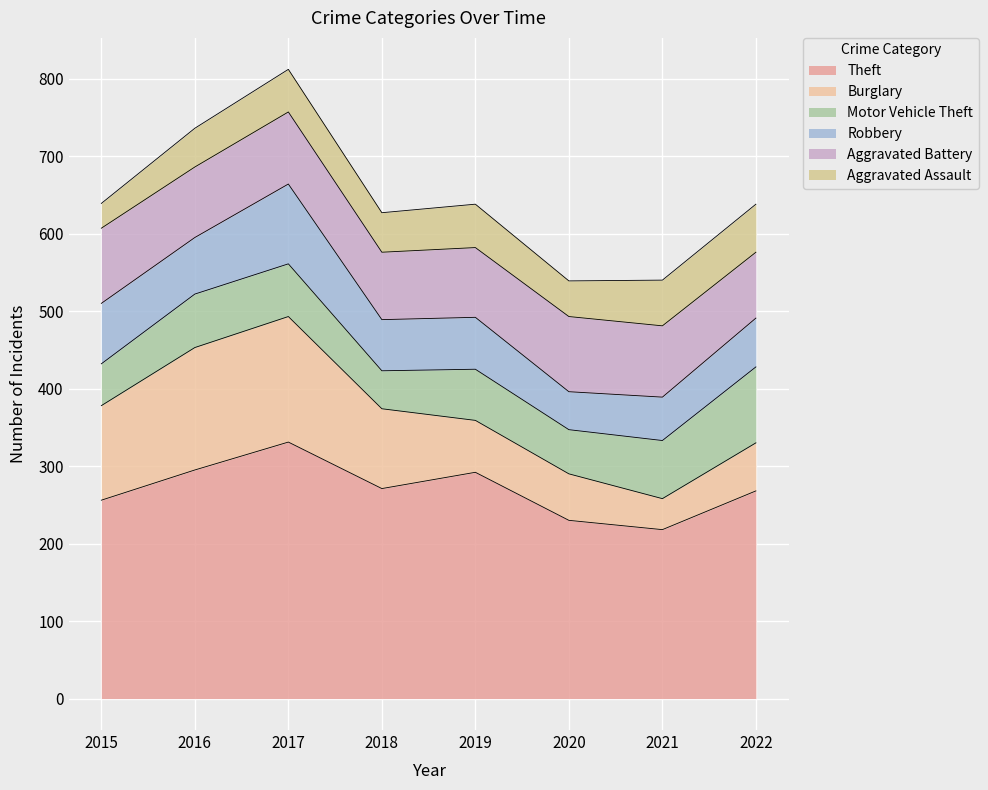

What is the value of the Aggravated Battery point at the 1st from the left?

97